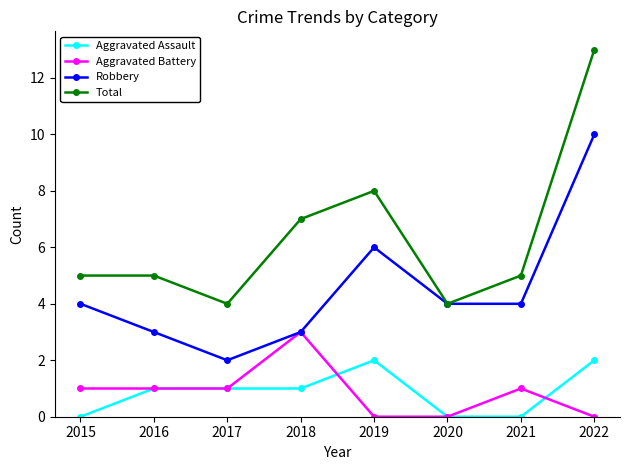

What are all the series names shown in the legend?

Aggravated Assault, Aggravated Battery, Robbery, Total